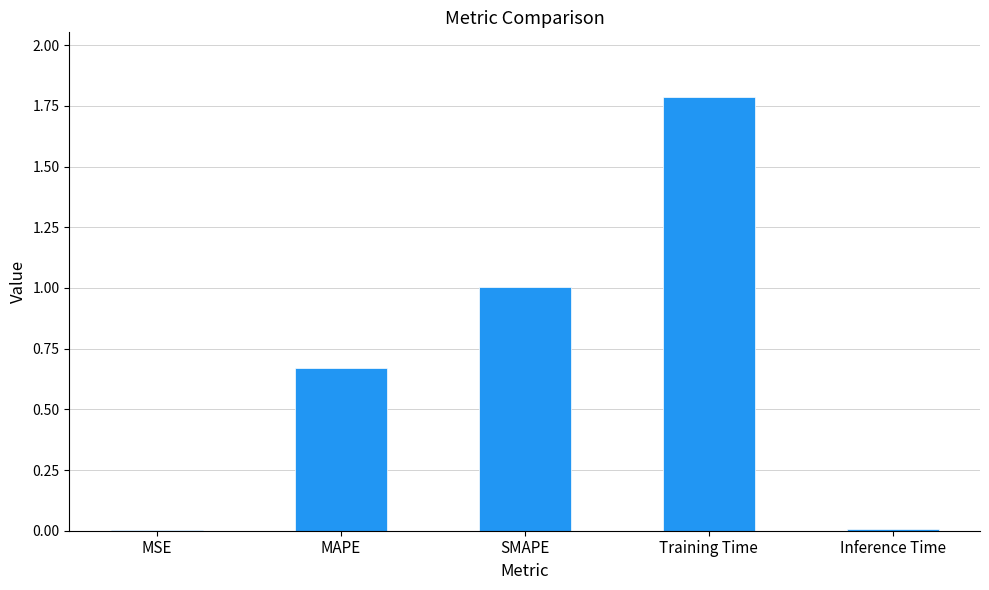

Which category has the highest value across all series?

Training Time